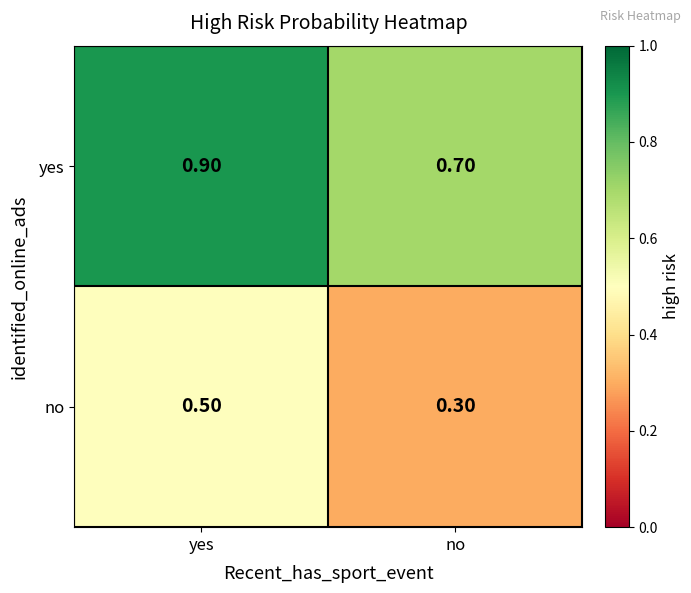

What is the smallest value displayed?

0.3